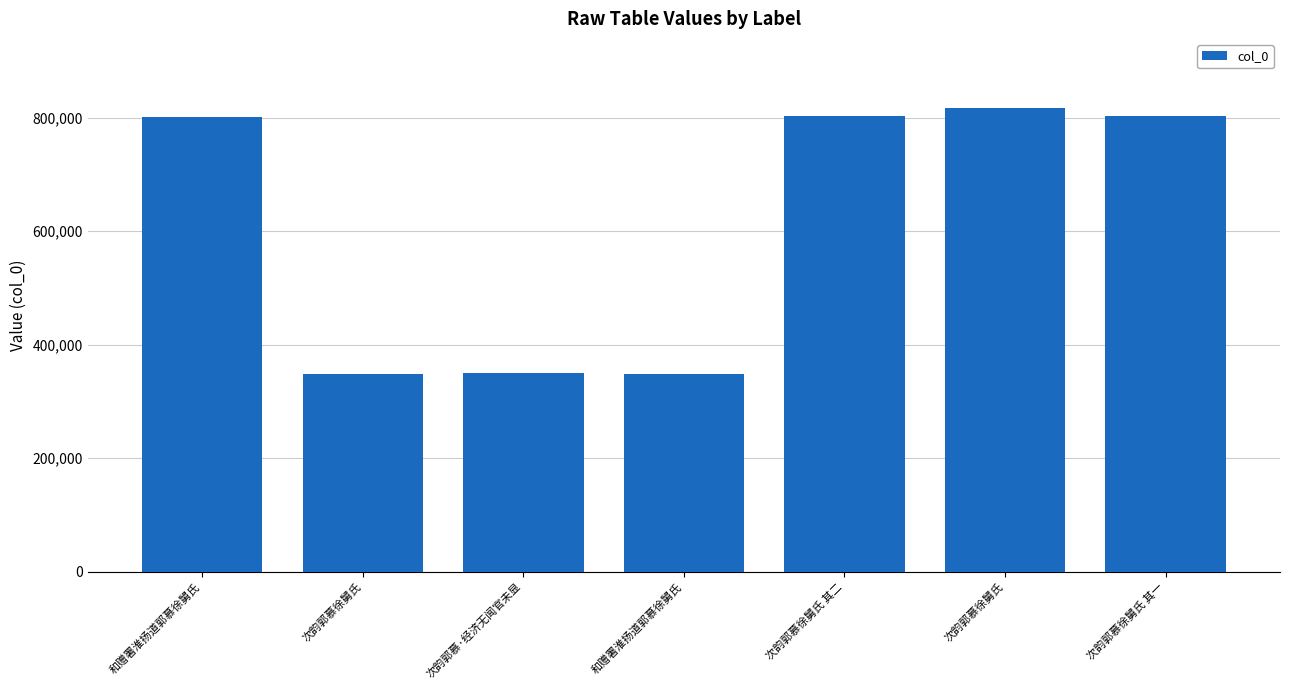

How many bars are there in total?

7